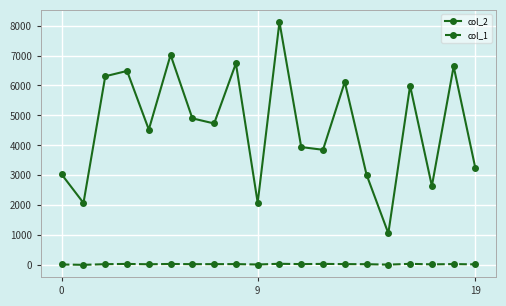

What is the difference between the maximum and minimum values in the col_1 series?

35